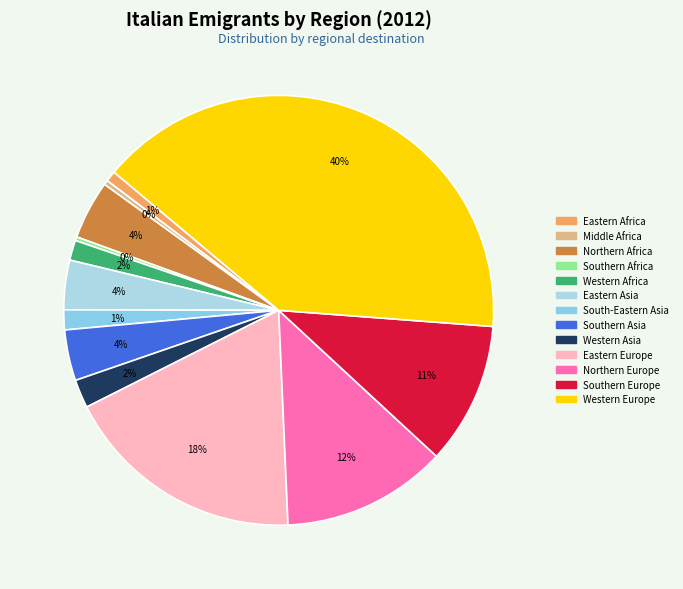

How many slices are in this pie chart?

13